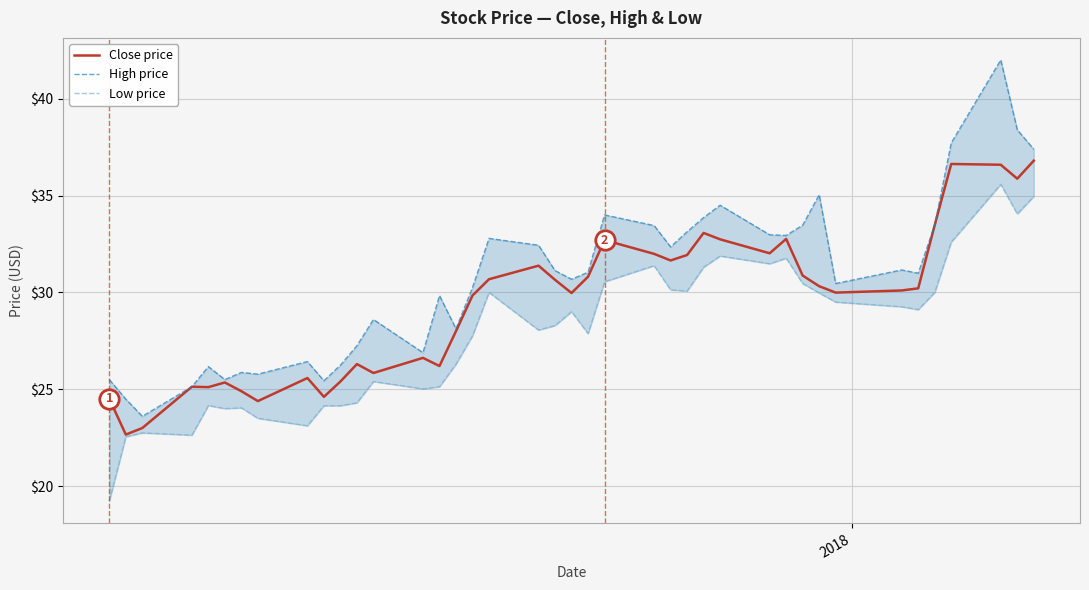

What is the highest value of the Close price series?

36.8